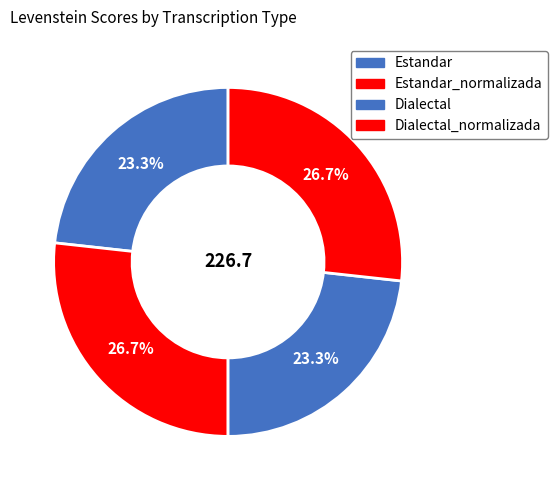

Count the number of slices in the pie.

4